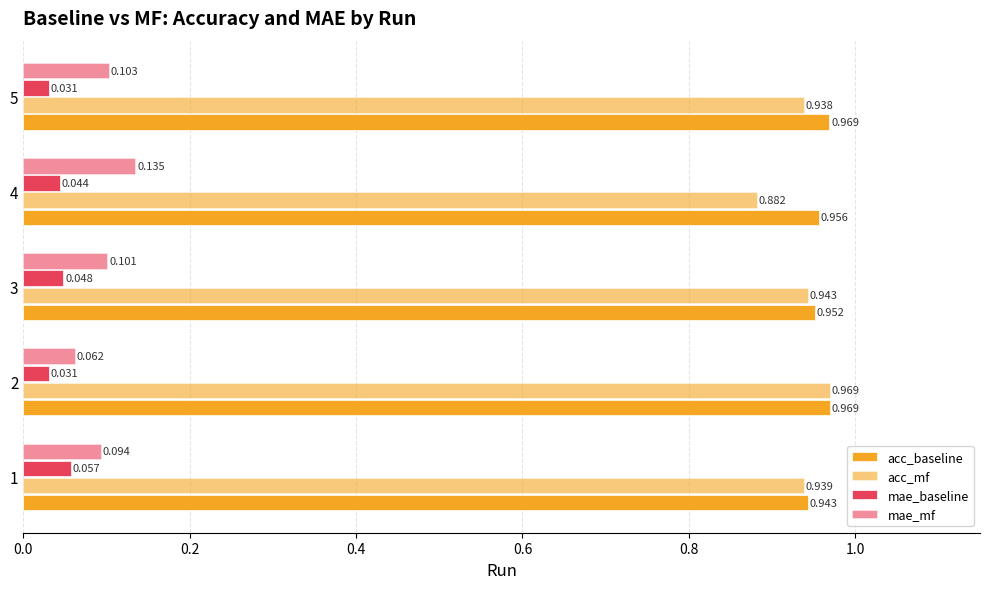

Which series has the largest total across all categories?

acc_baseline